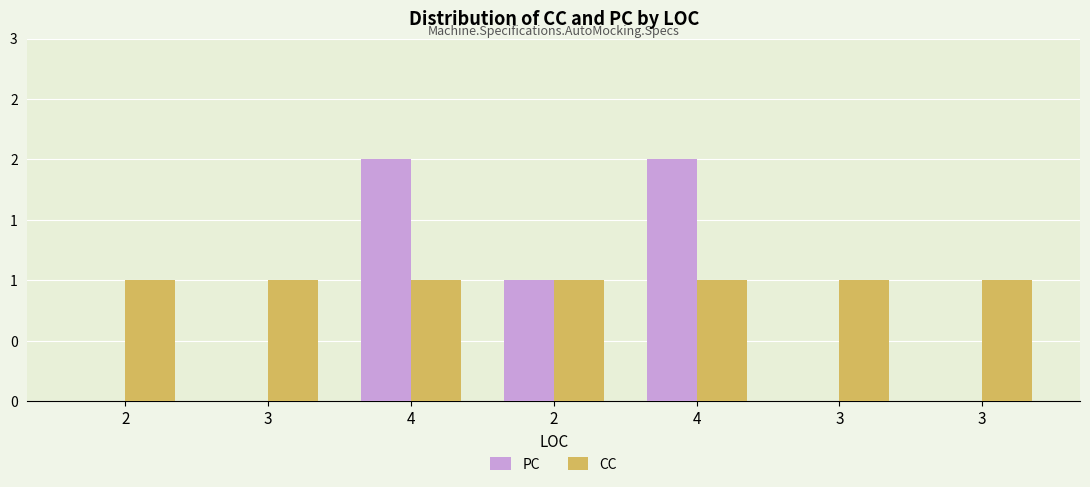

Are the bars horizontal?

No